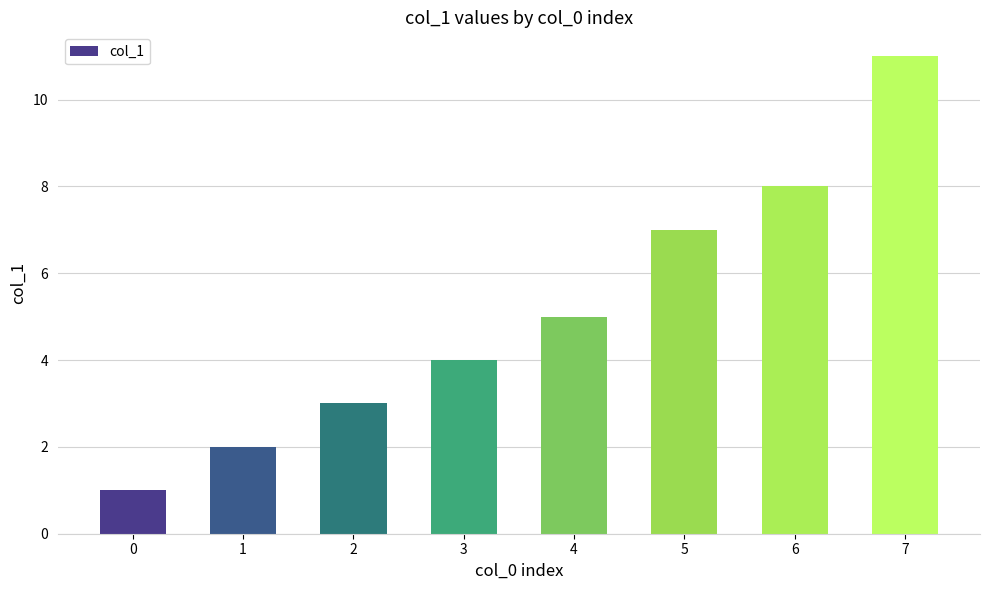

List the labels in order of value, largest first.

7, 6, 5, 4, 3, 2, 1, 0